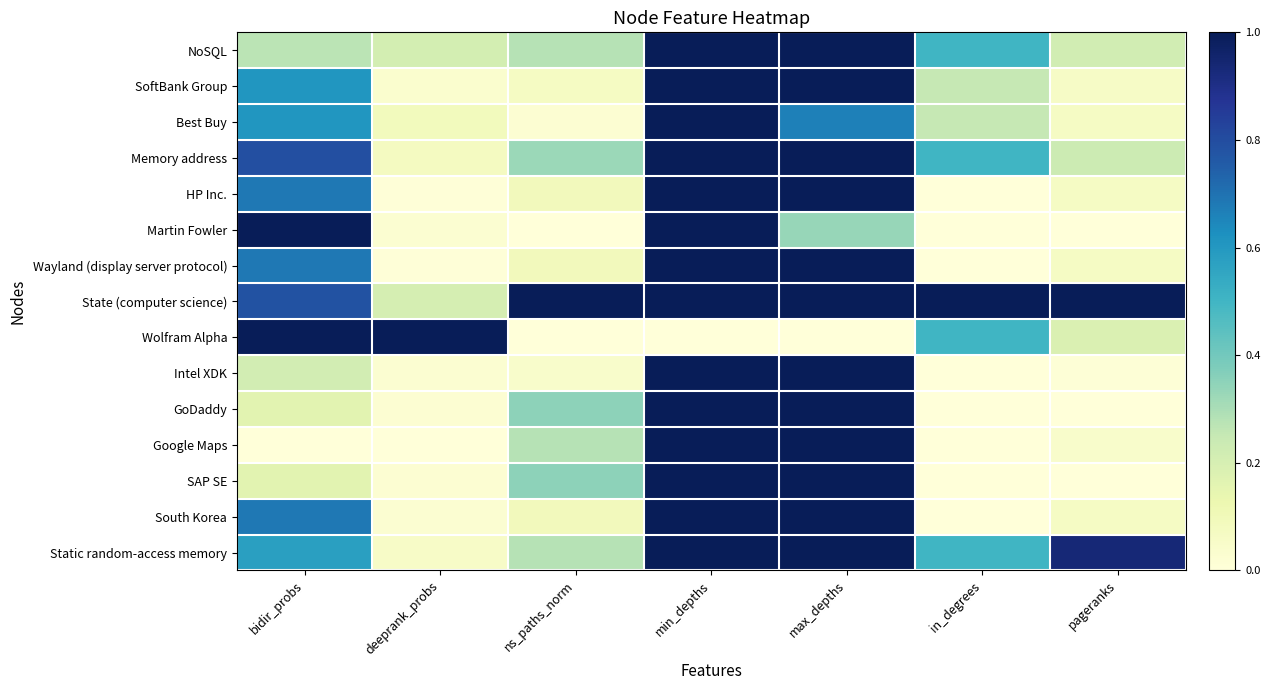

At how many categories does at least one series exceed 0?

7